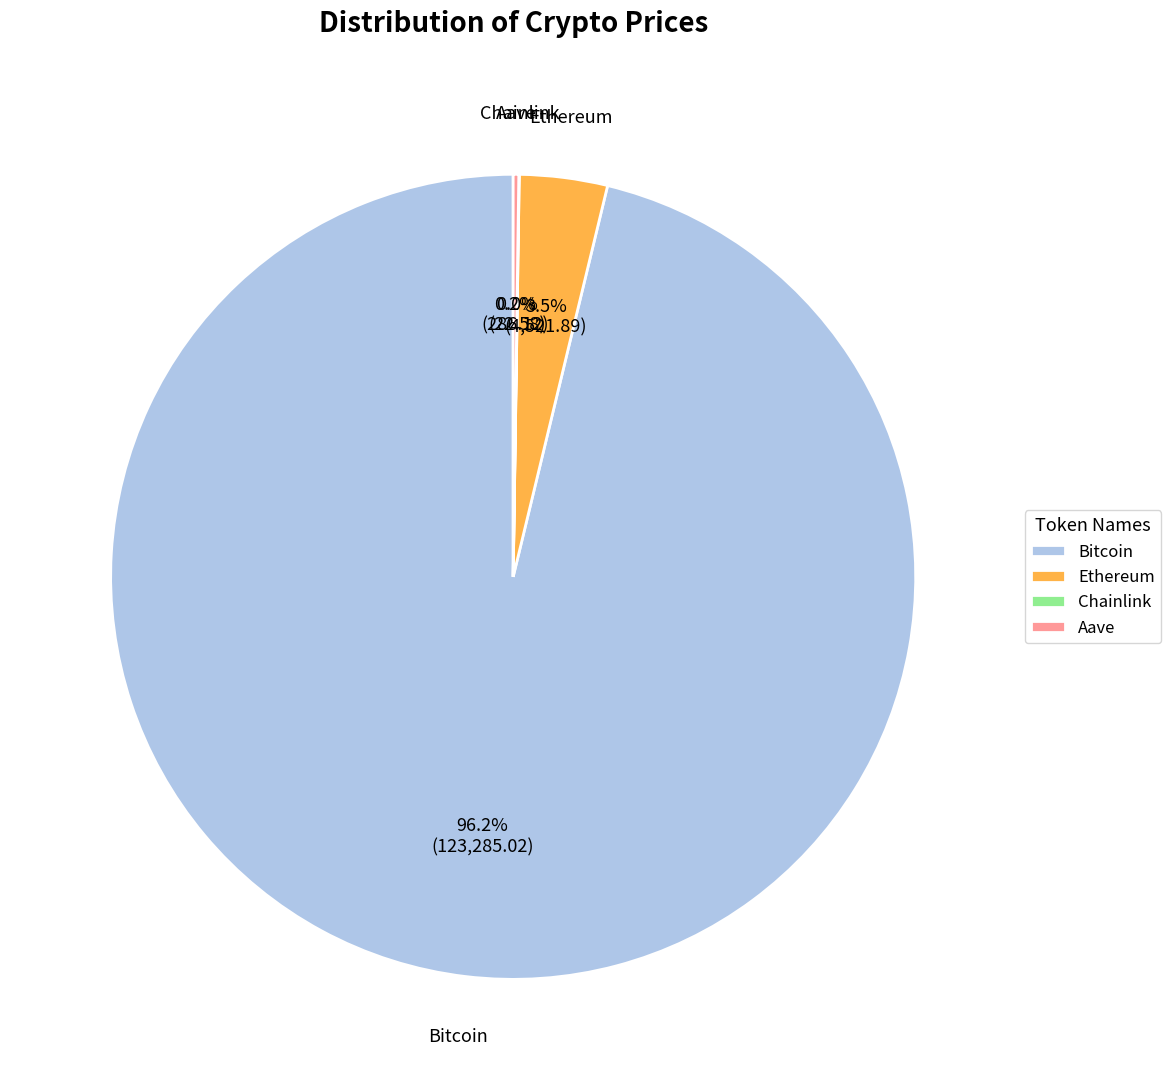

Which slice represents more than half of the pie?

Bitcoin